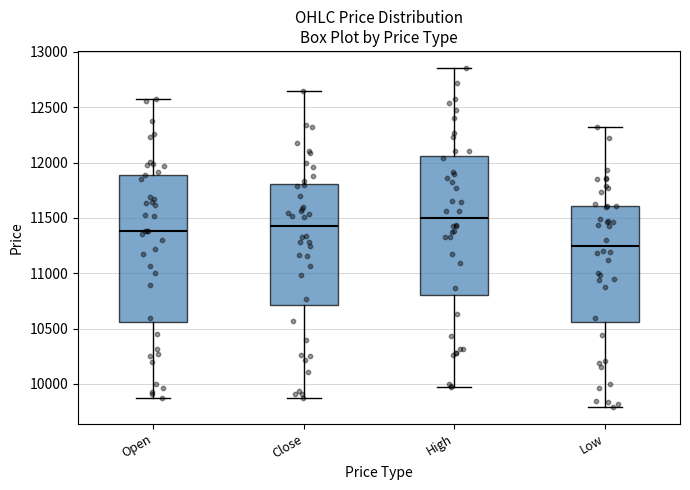

Where does the median line of the box for Low sit on the y-axis? The values are not printed on the chart, so give them approximately, as read against the axis.

11250